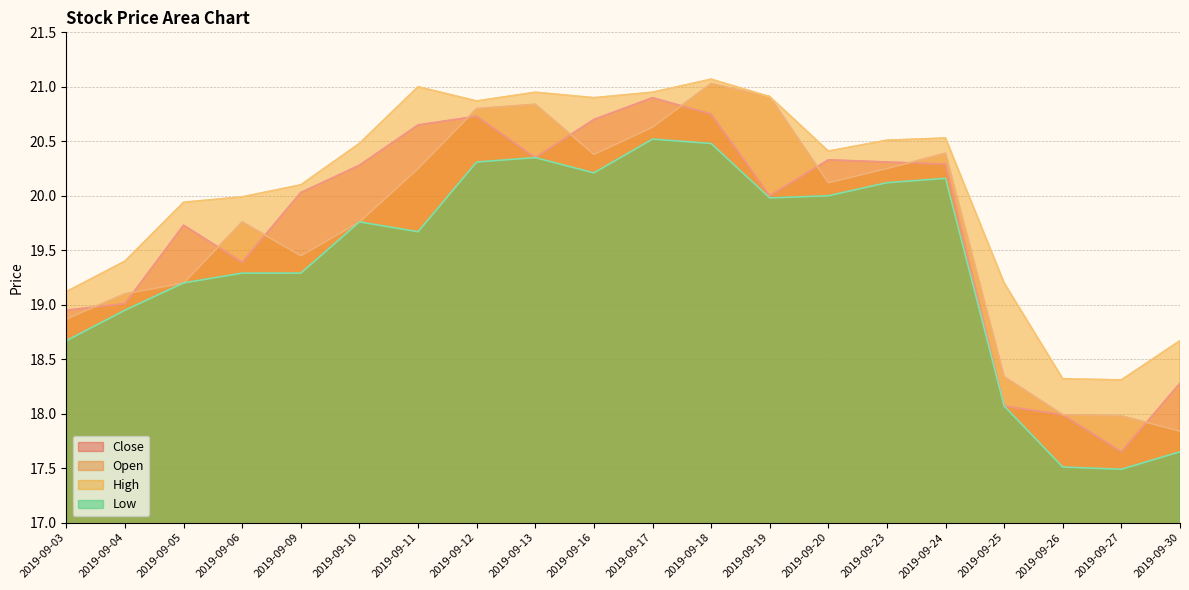

Reading left to right, transcribe all the data shown in this chart.

Close: 18.9	19.0	19.7	19.4	20.0	20.3	20.6	20.7	20.4	20.7	20.9	20.8	20.0	20.3	20.3	20.3	18.1	18.0	17.6	18.3
Open: 18.9	19.1	19.2	19.8	19.4	19.8	20.2	20.8	20.8	20.4	20.6	21.0	20.9	20.1	20.2	20.4	18.3	18.0	18.0	17.8
High: 19.1	19.4	19.9	20.0	20.1	20.5	21.0	20.9	20.9	20.9	20.9	21.1	20.9	20.4	20.5	20.5	19.2	18.3	18.3	18.7
Low: 18.7	18.9	19.2	19.3	19.3	19.8	19.7	20.3	20.4	20.2	20.5	20.5	20.0	20.0	20.1	20.2	18.1	17.5	17.5	17.6